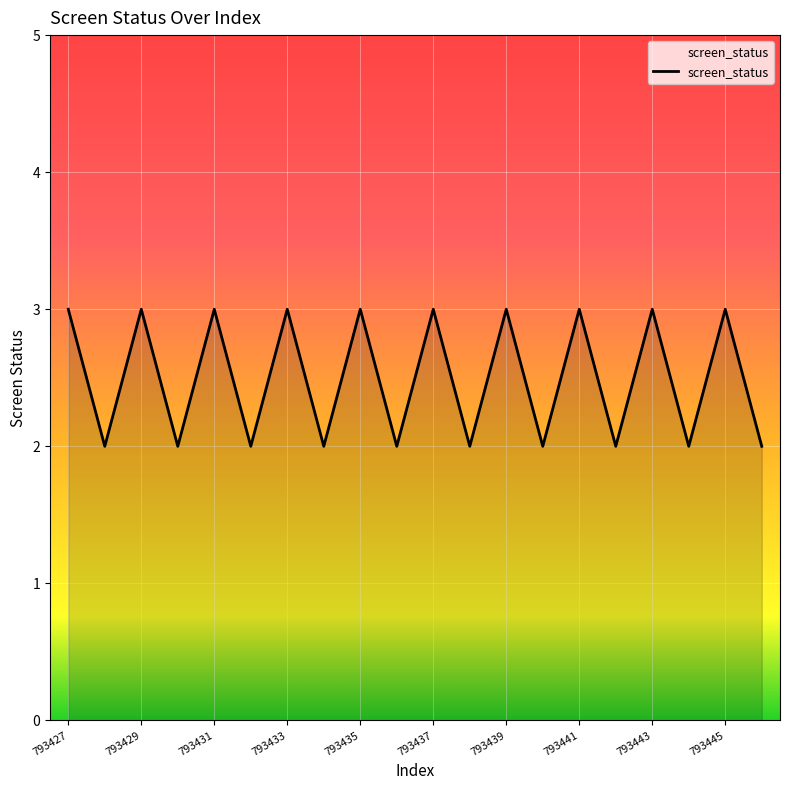

True or false: the data has more than 2 interior local peaks.

True